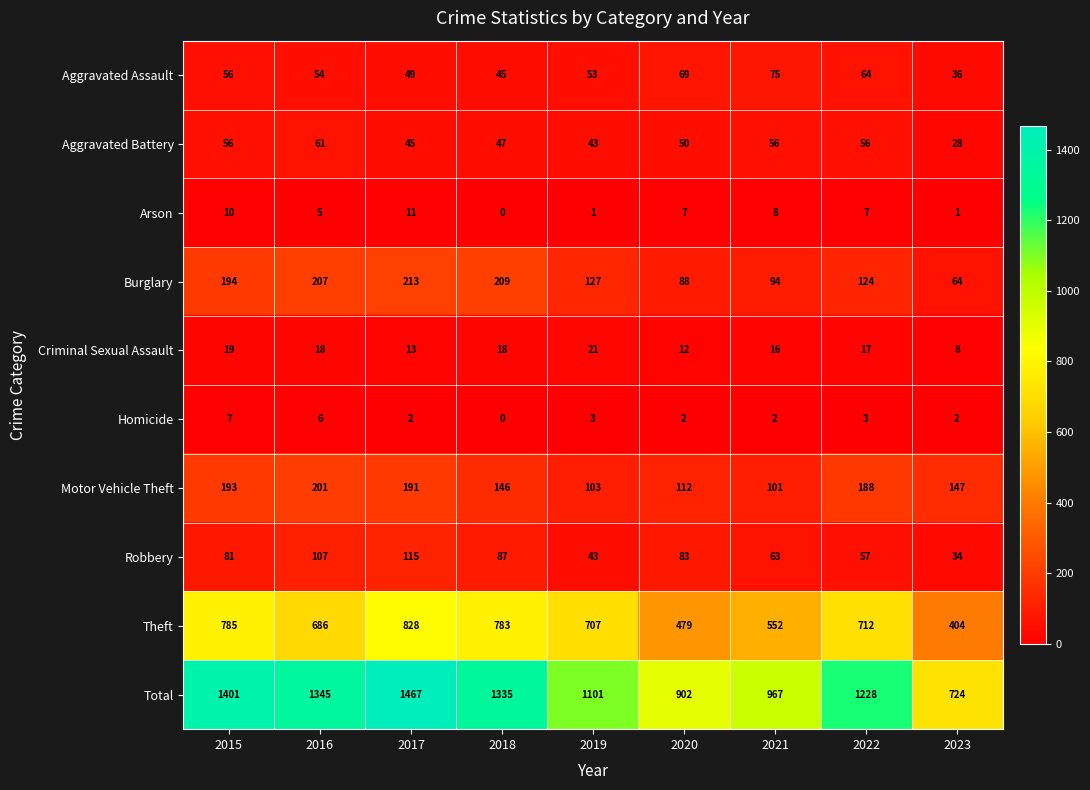

At which category is the sum across all series the highest?

2017